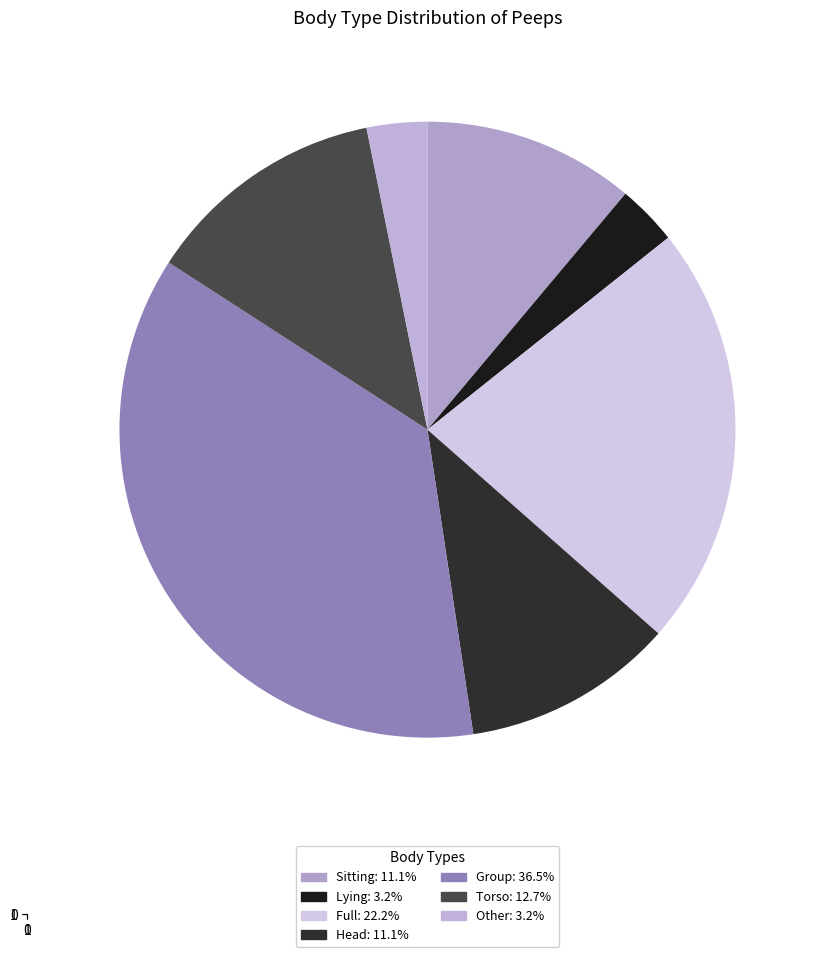

Is the sum of Head and Sitting greater than half?

No